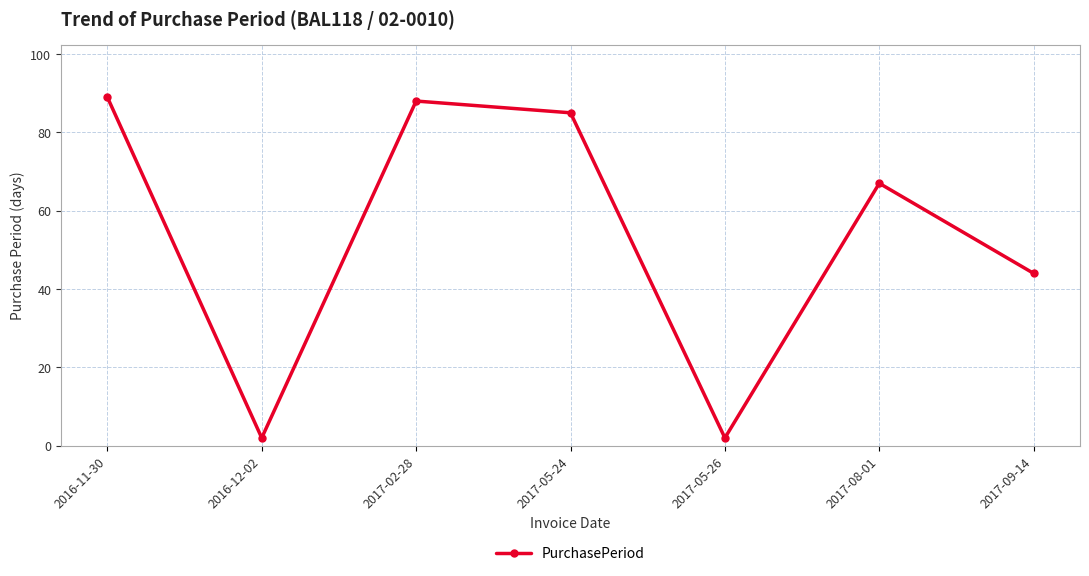

How many data points are less than 67?

3